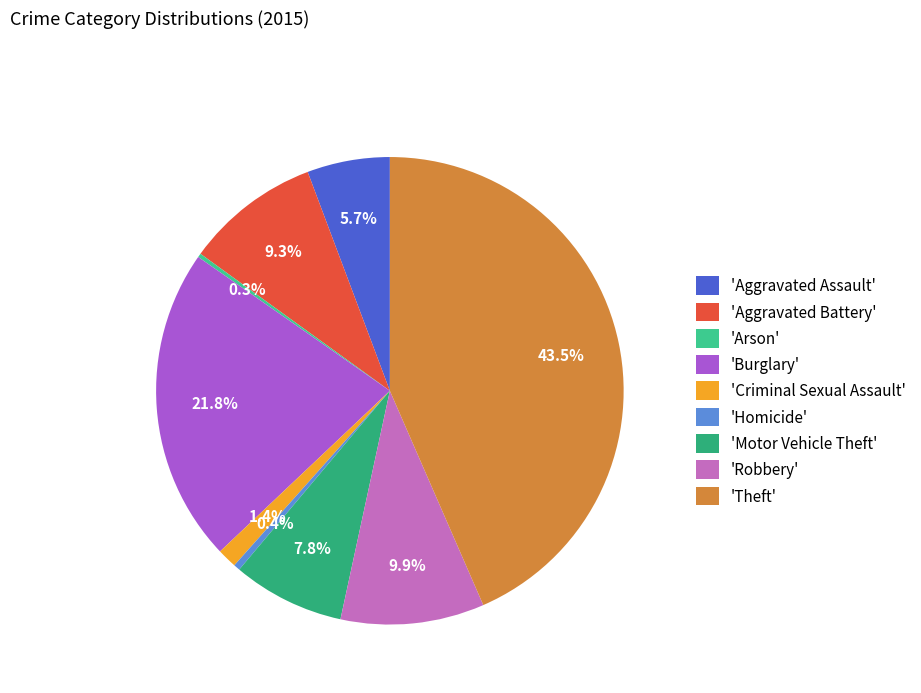

To the nearest percent, what is the difference between the largest and smallest slice percentages?

43%